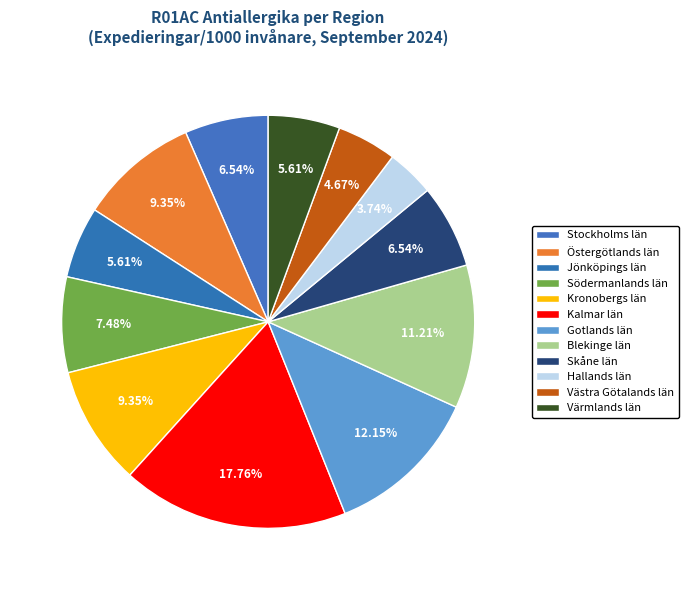

Combined, do Östergötlands län and Värmlands län account for over 50%?

No